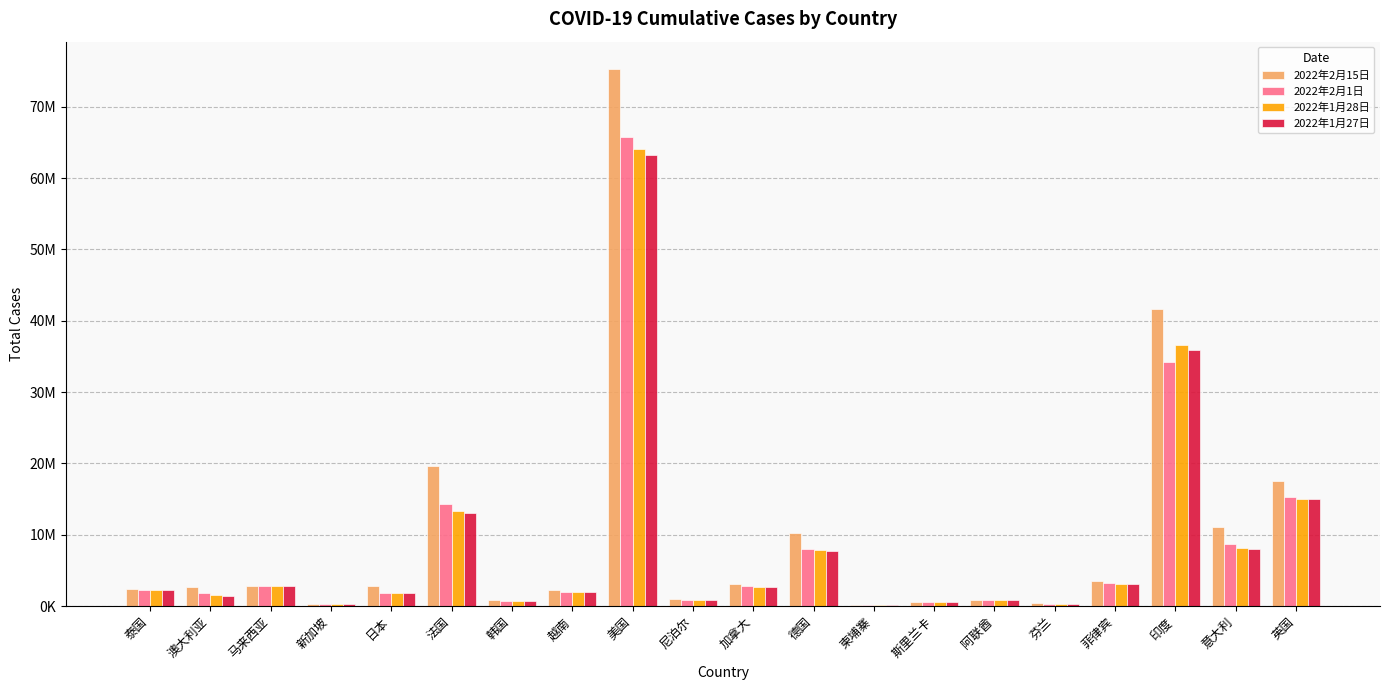

Are the bars grouped side by side (vs. stacked)?

Yes